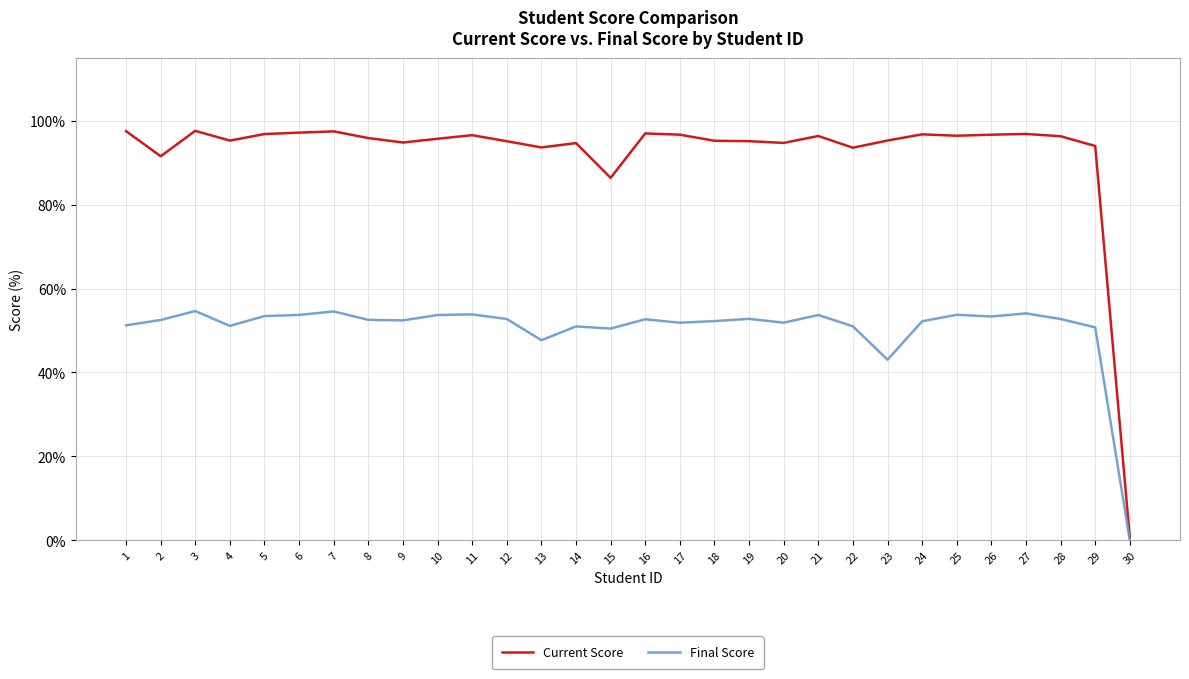

What is the minimum value for Current Score?

0.6